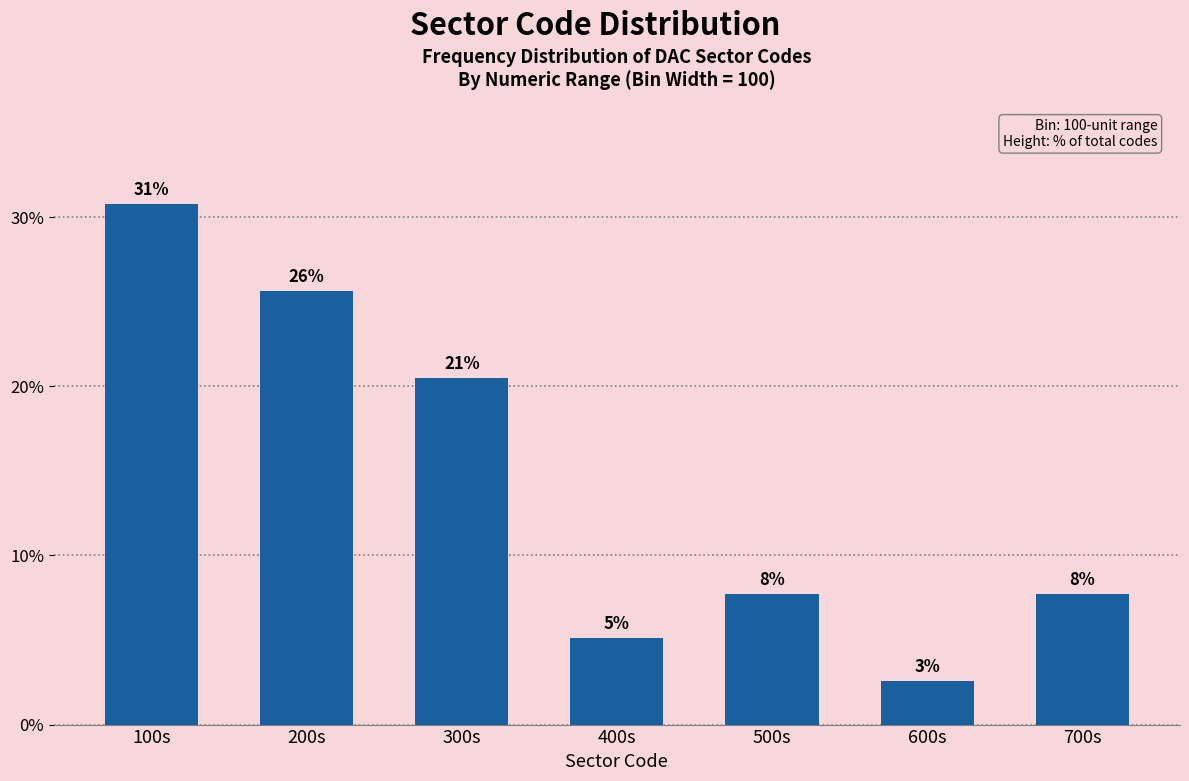

How many bars are there in total?

7